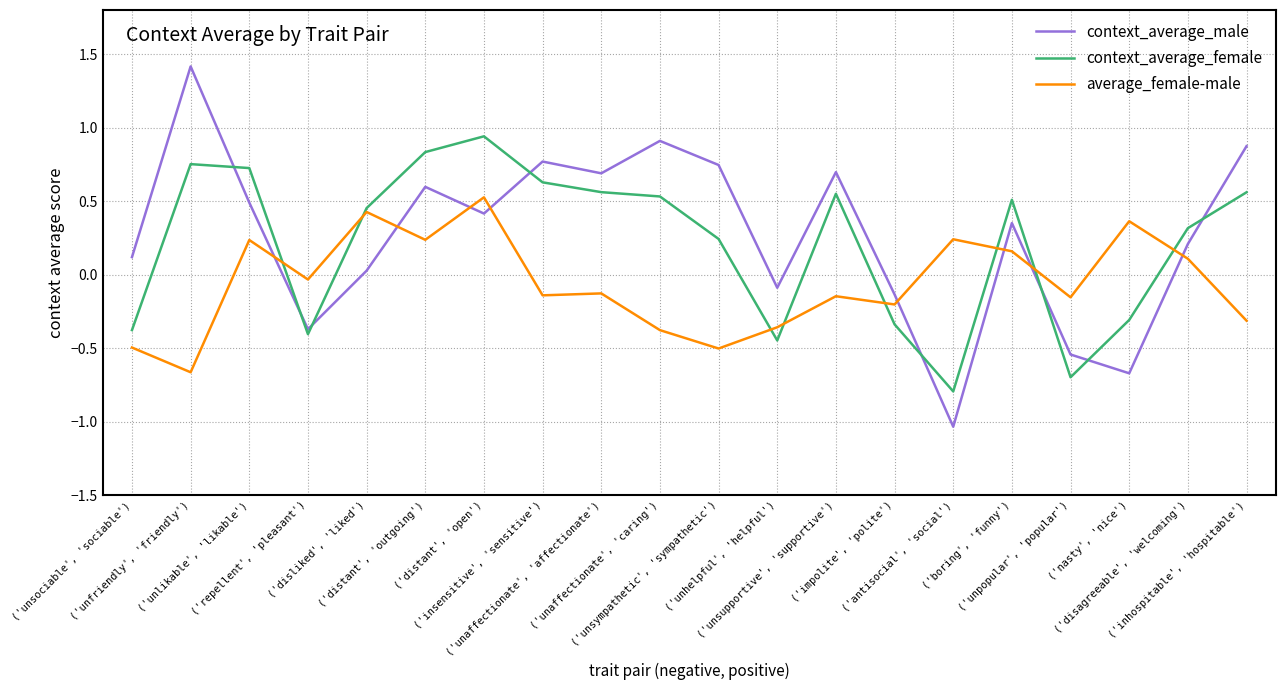

At ('unpopular', 'popular'), list the series in order from smallest to largest.

context_average_female, context_average_male, average_female-male